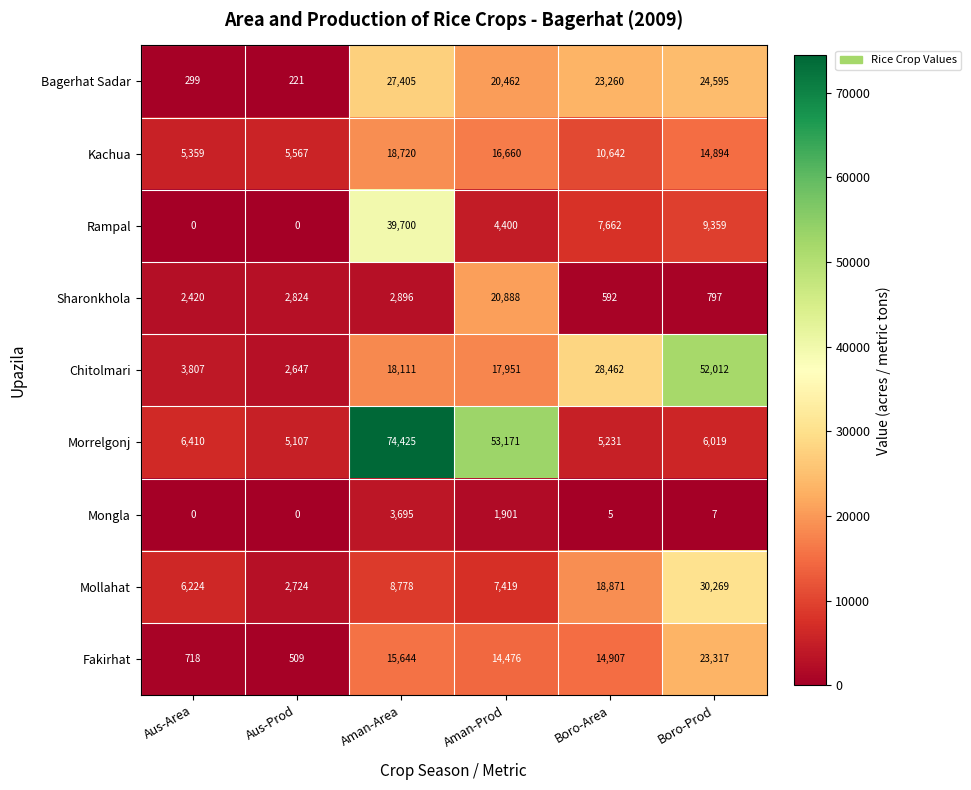

What is the spread (max minus min) of values at Aus-Area?

6410